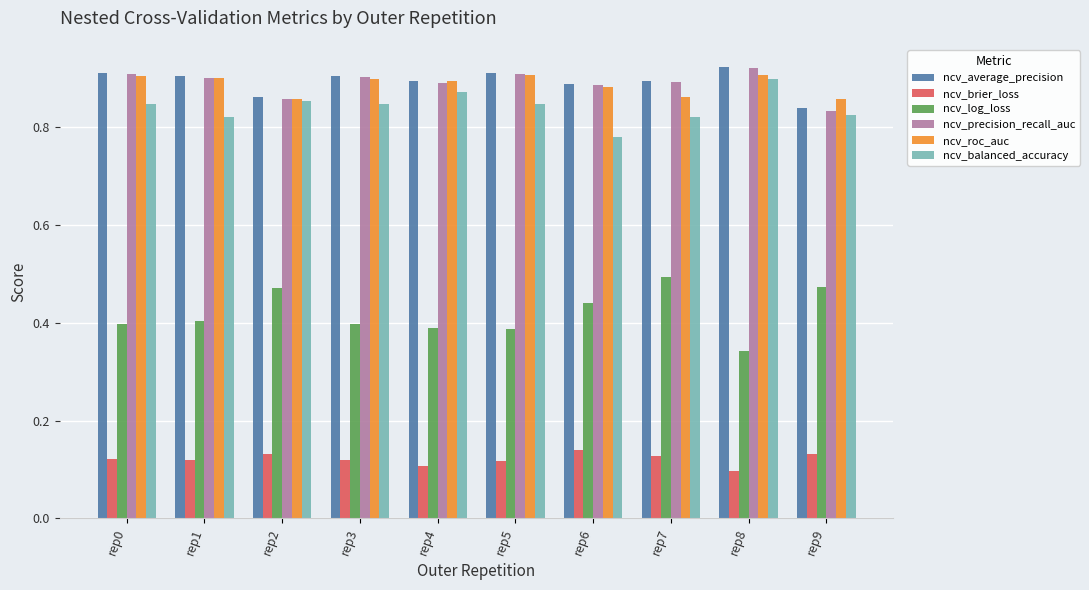

Which series has the largest range (max minus min)?

ncv_log_loss